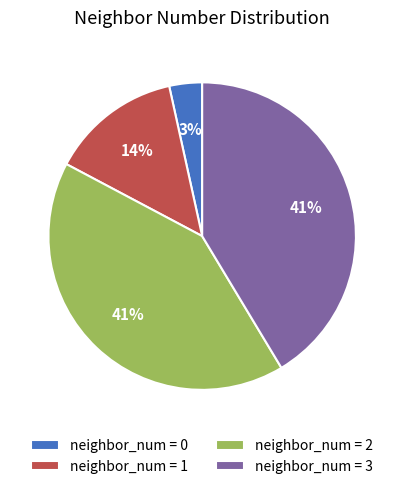

Which has a higher value, neighbor_num = 1 or neighbor_num = 0?

neighbor_num = 1